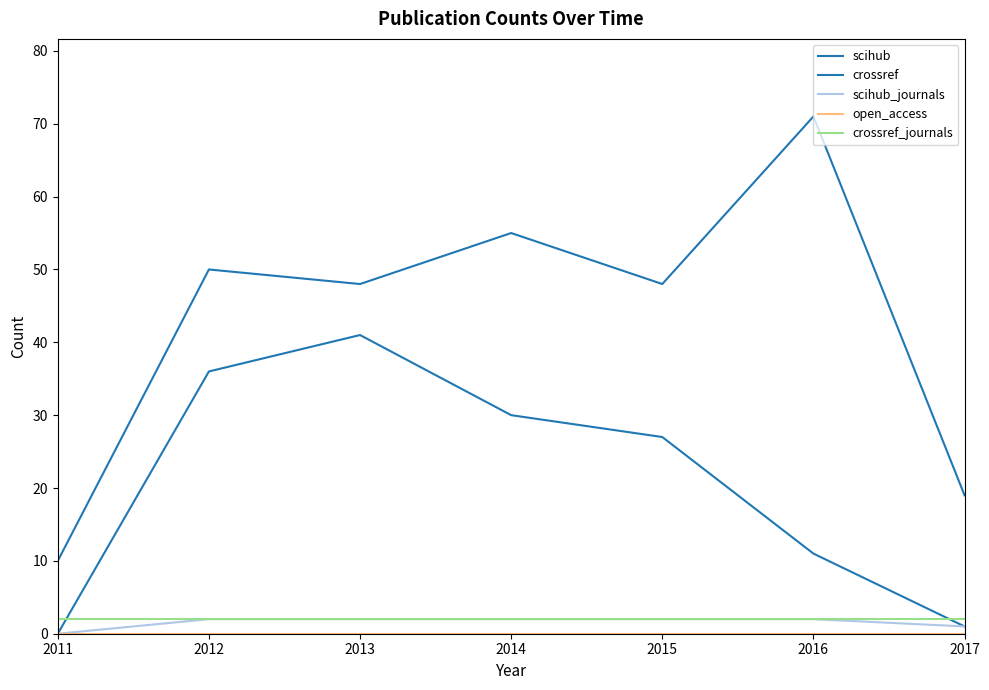

Which category has the highest value in the scihub_journals series?

2012